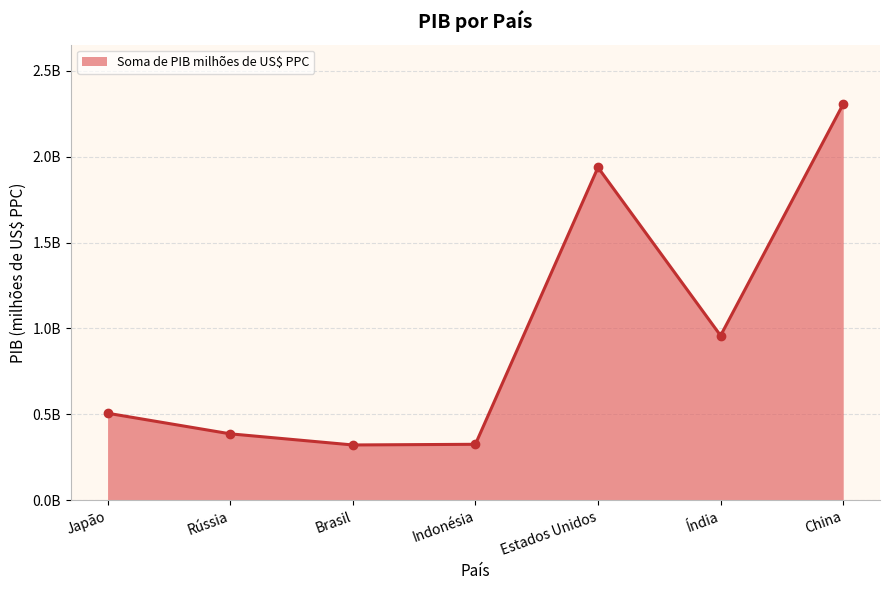

Does the chart have visible grid lines?

Yes